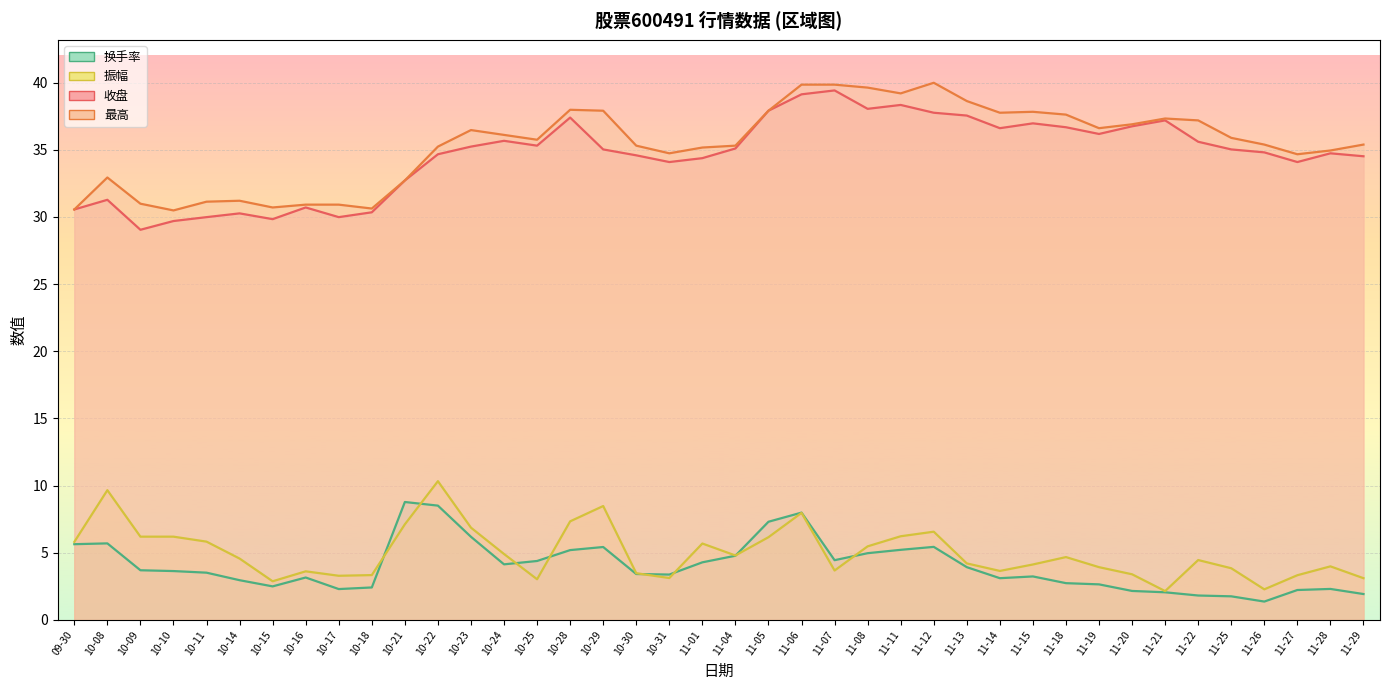

True or false: 最高 and 换手率 cross at least once.

False